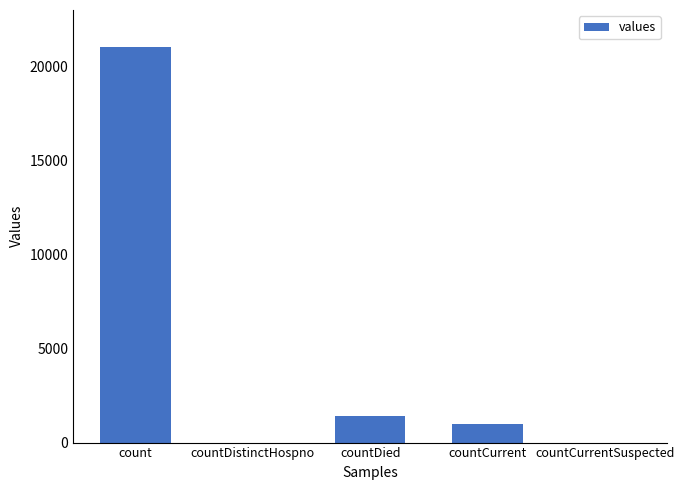

Are the bars horizontal?

No